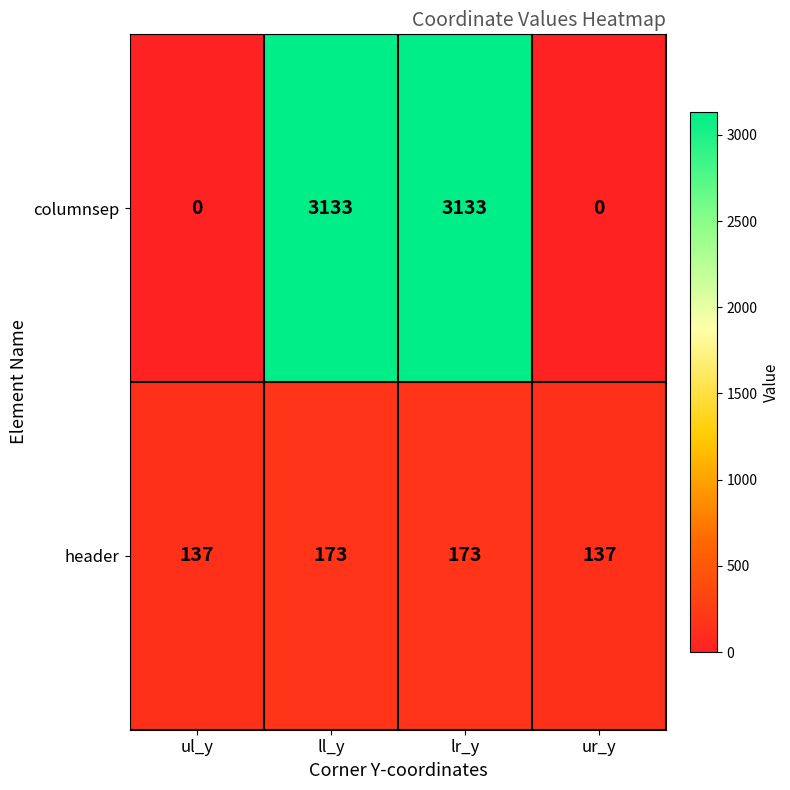

How many header values are between 137 and 173?

4